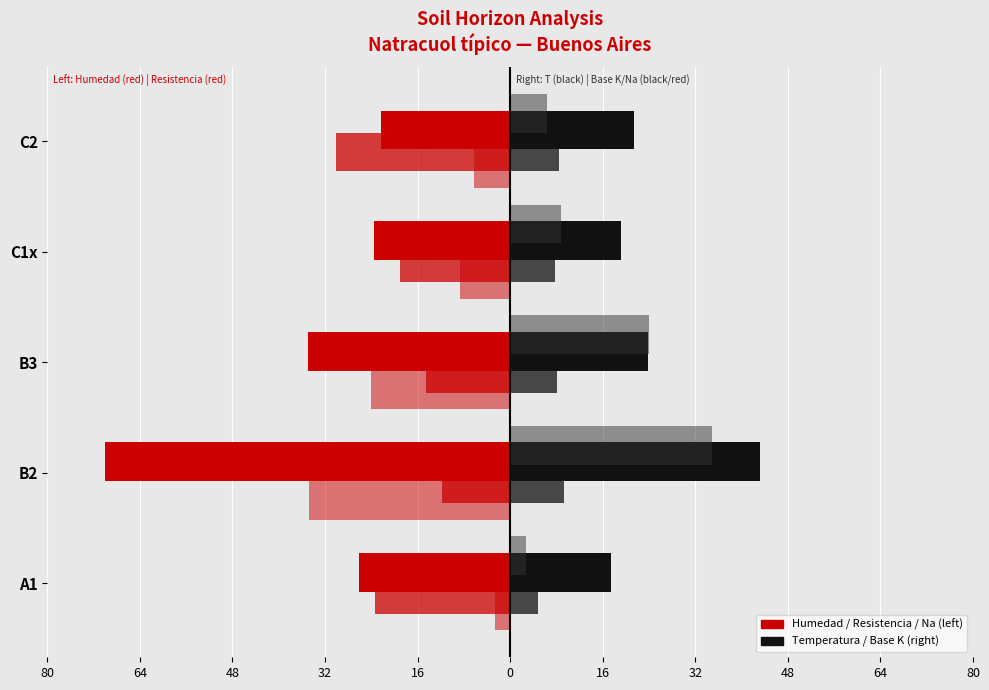

What is the maximum value shown in the chart?

43.2